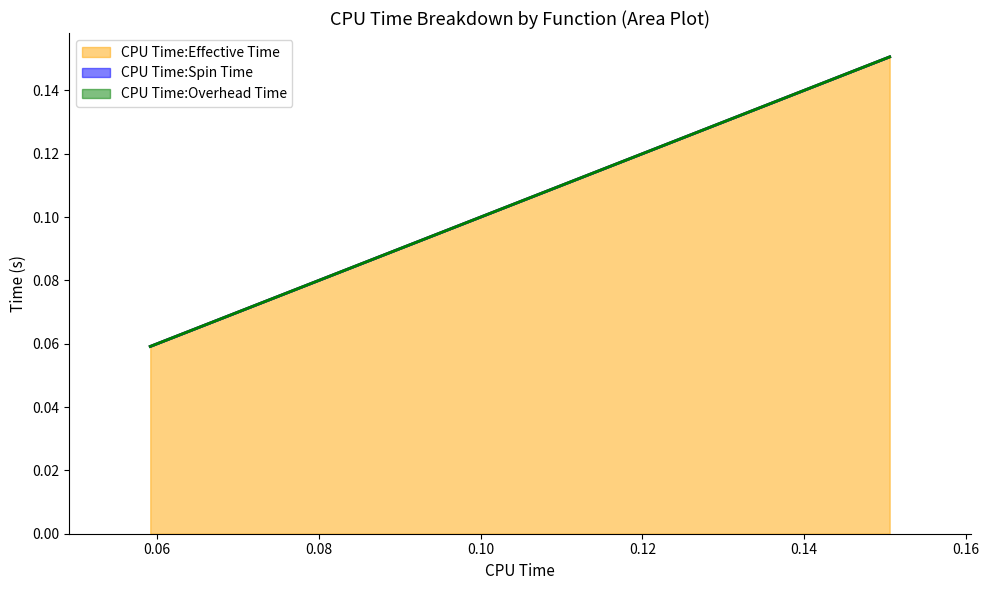

Is it true that CPU Time:Spin Time equals 0.0 at _aligned_contig_cast_float_to_double?

True